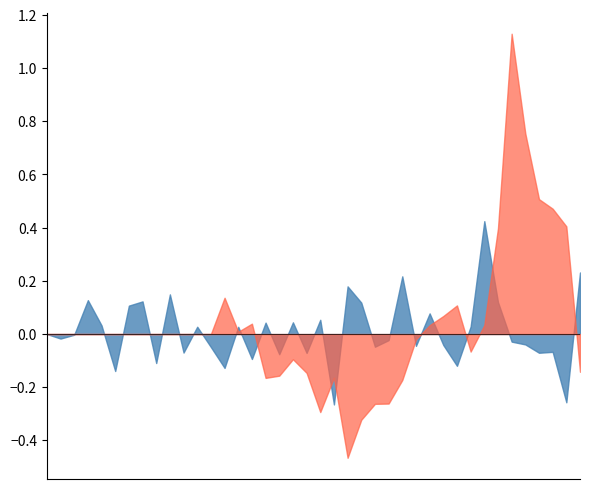

What is the sum of all Cum_Return values?

1.4